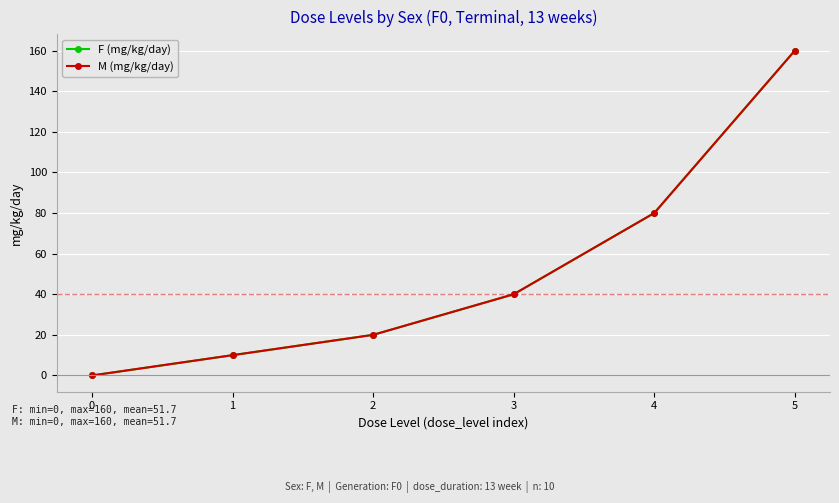

Rank the series at 1 from lowest to highest value.

F (mg/kg/day), M (mg/kg/day)